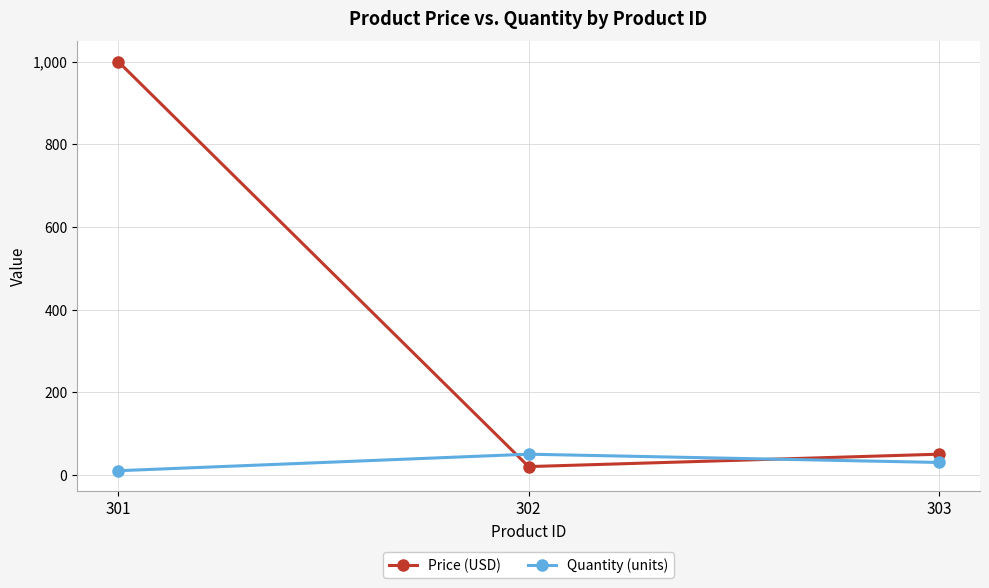

Which series has the largest total across all categories?

Price (USD)